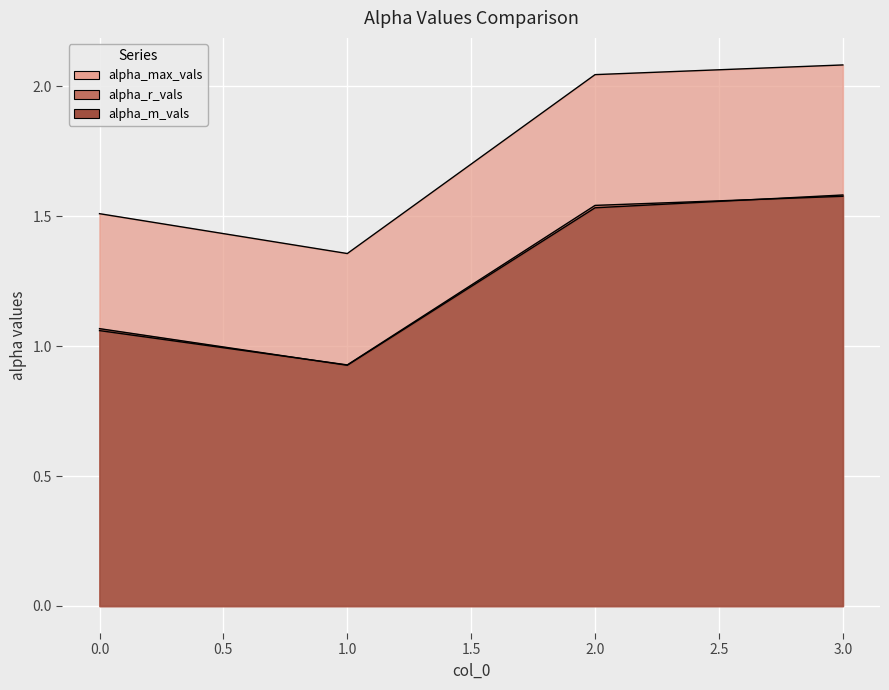

How many data points in alpha_max_vals are above 2?

2